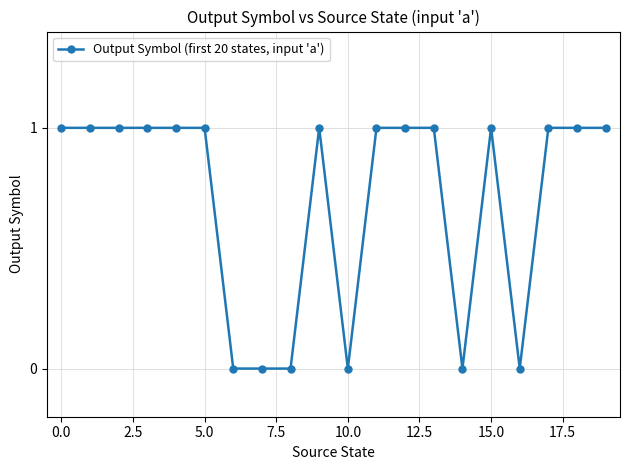

True or false: the data has more than 0 interior local peaks.

True